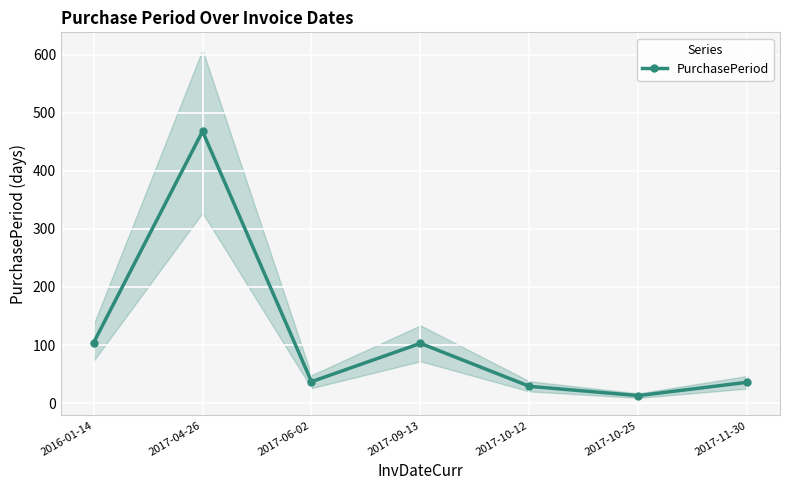

Rank the categories by value from lowest to highest.

2017-10-25, 2017-10-12, 2017-11-30, 2017-06-02, 2017-09-13, 2016-01-14, 2017-04-26